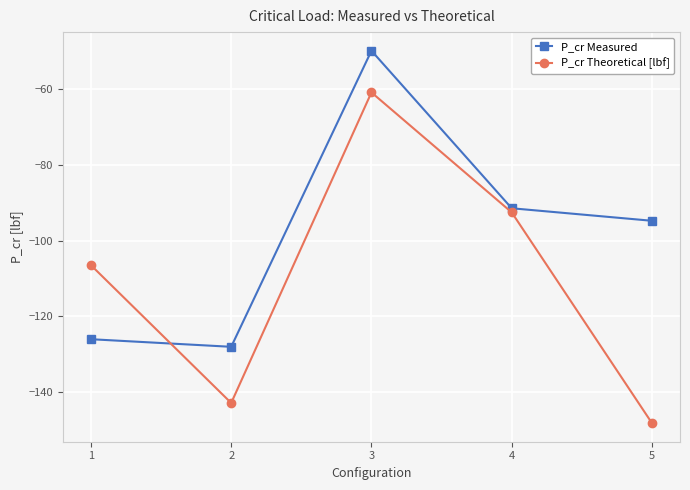

What is the difference between the highest and lowest values at 1?

19.5